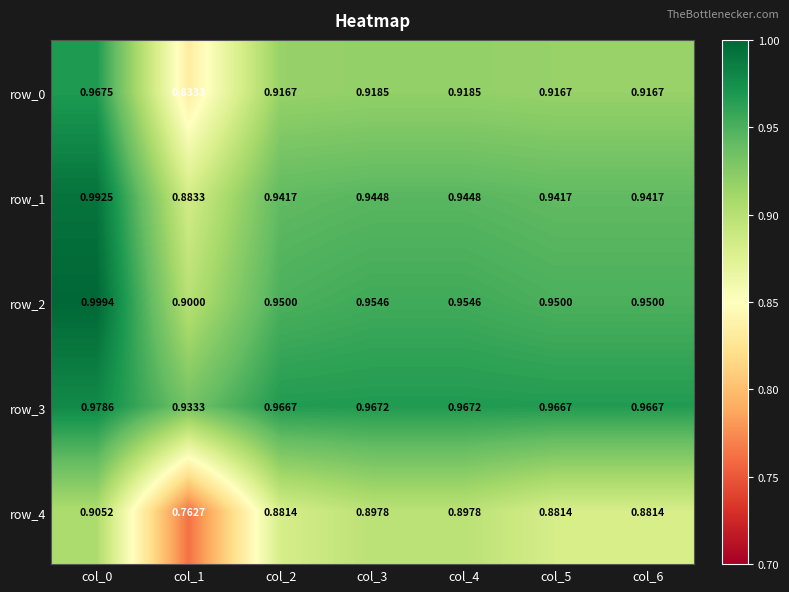

What is the difference between the highest and lowest values at col_5?

0.1